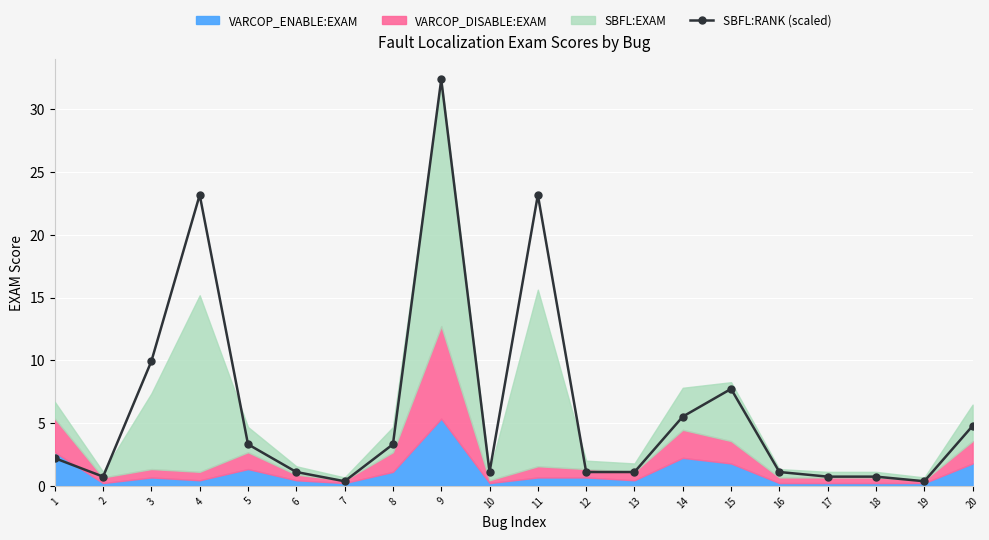

Reading left to right, list all the values displayed in this chart.

2.2	0.7	9.9	23.2	3.3	1.1	0.4	3.3	32.4	1.1	23.2	1.1	1.1	5.5	7.7	1.1	0.7	0.7	0.4	4.8